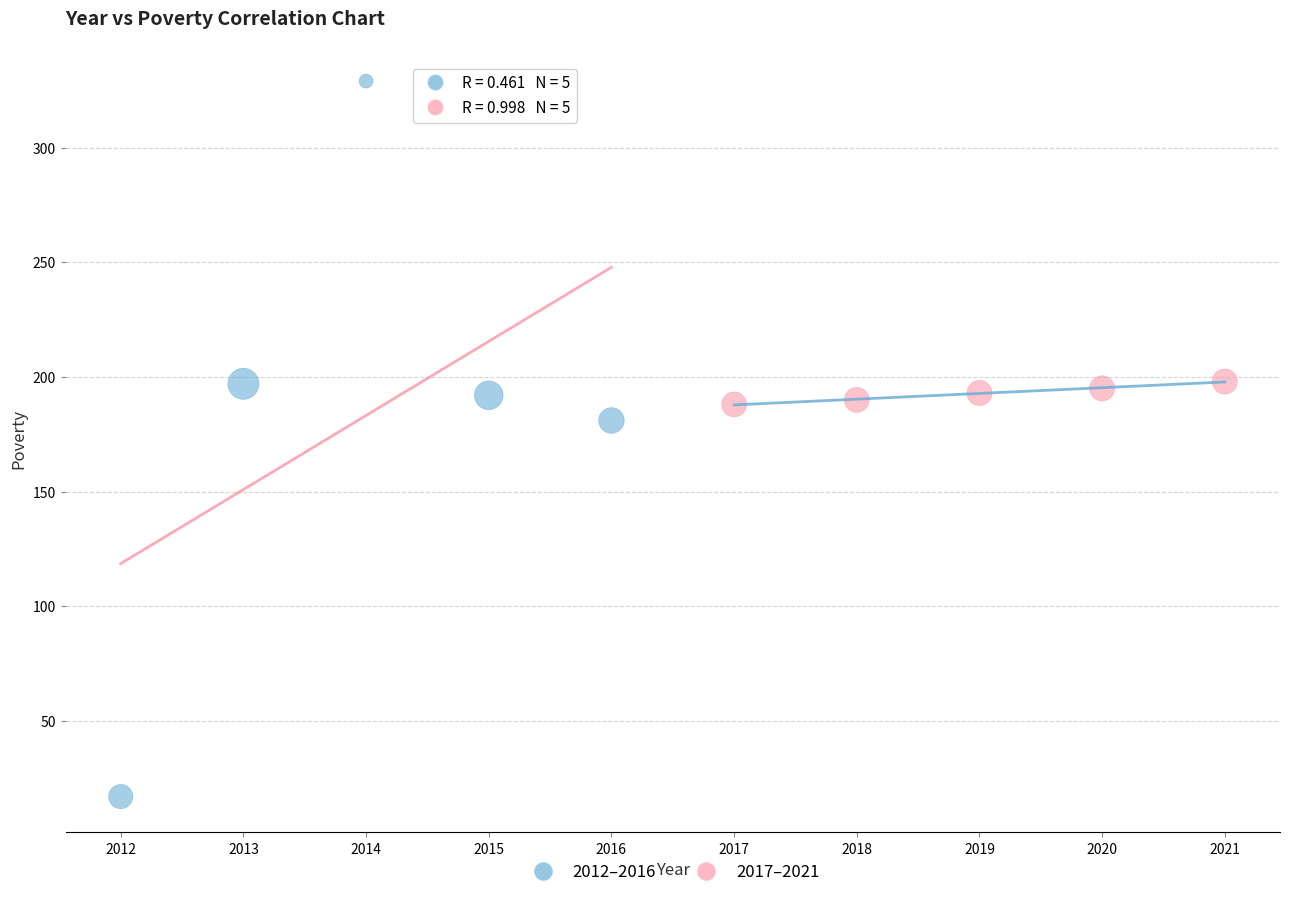

Which series contains the lowest Y value?

2012–2016